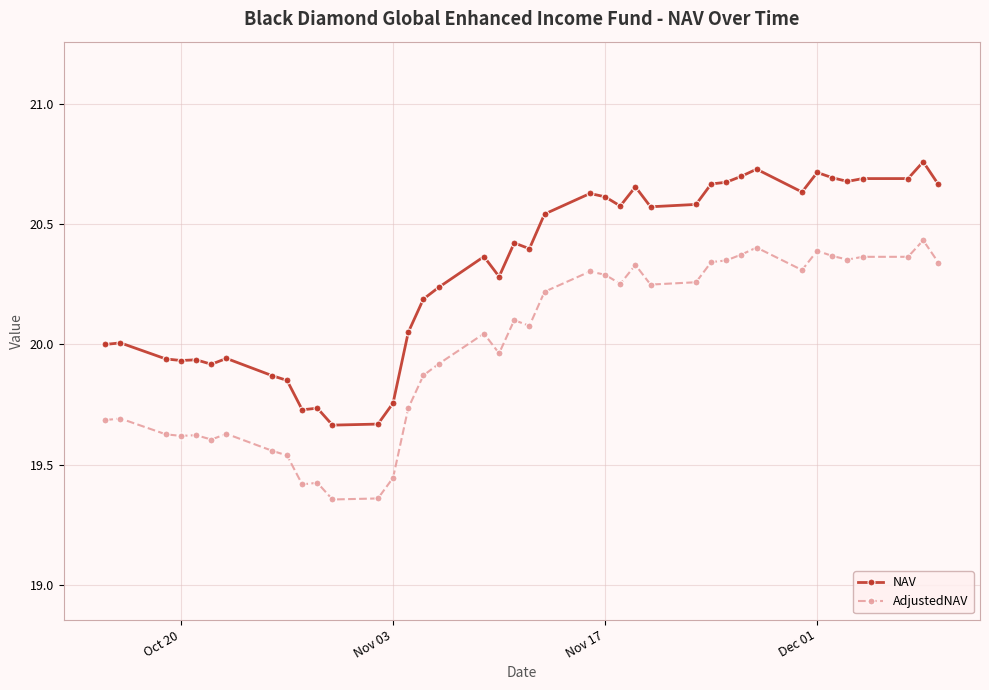

True or false: NAV and AdjustedNAV cross at least once.

False